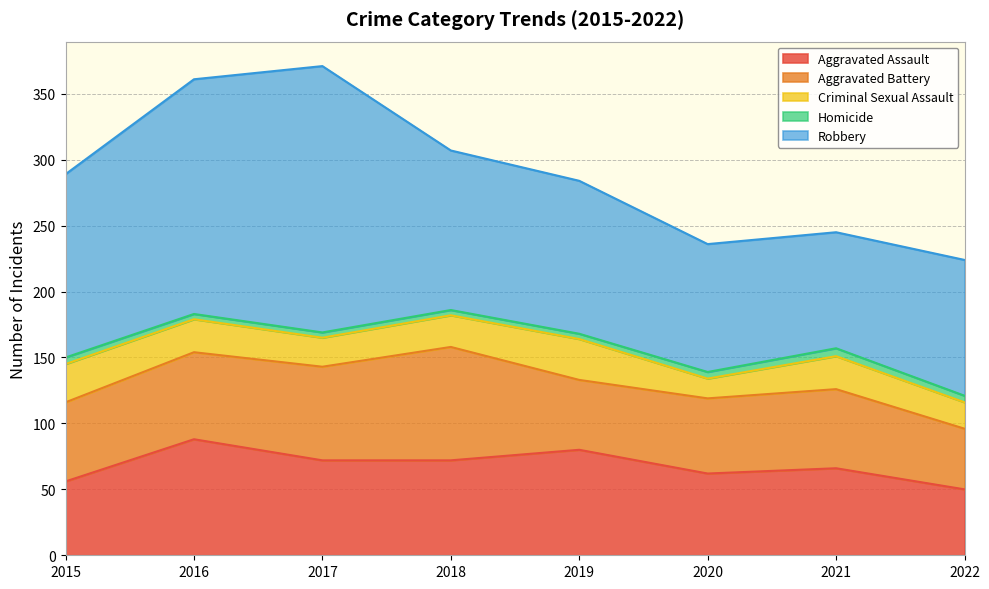

At 2020, list the series in order from smallest to largest.

Homicide, Criminal Sexual Assault, Aggravated Battery, Aggravated Assault, Robbery